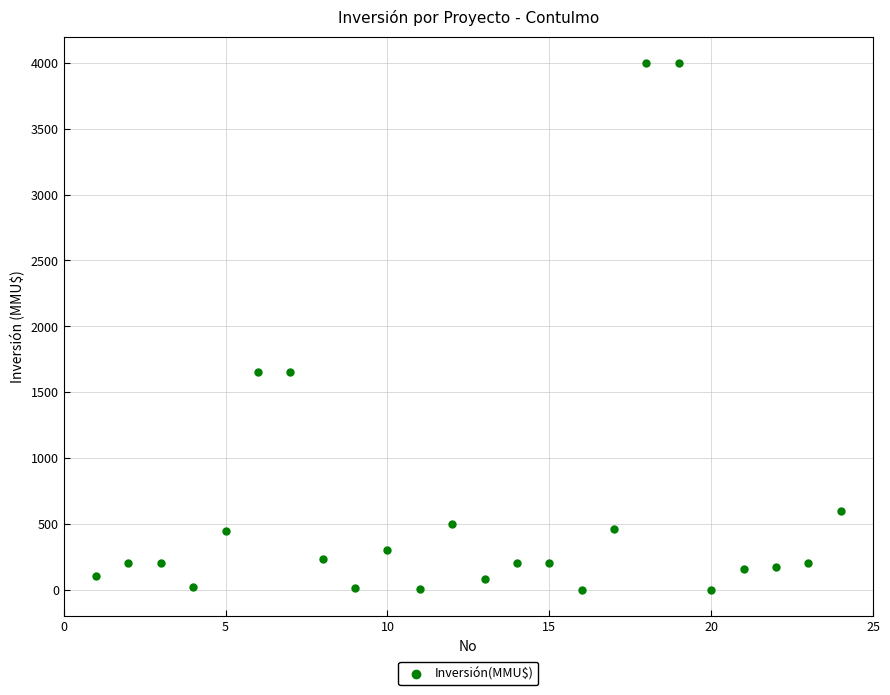

What is the range of Y values (max minus min)?

4000